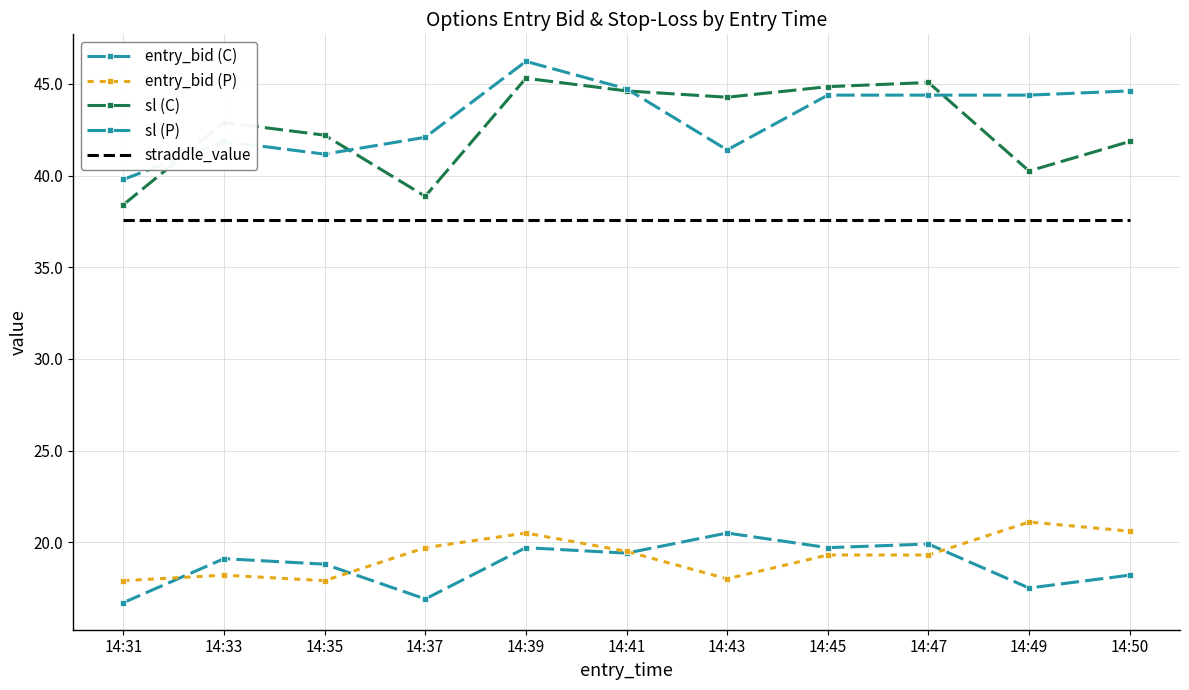

Between 14:45 and 14:49, which is larger?

14:45